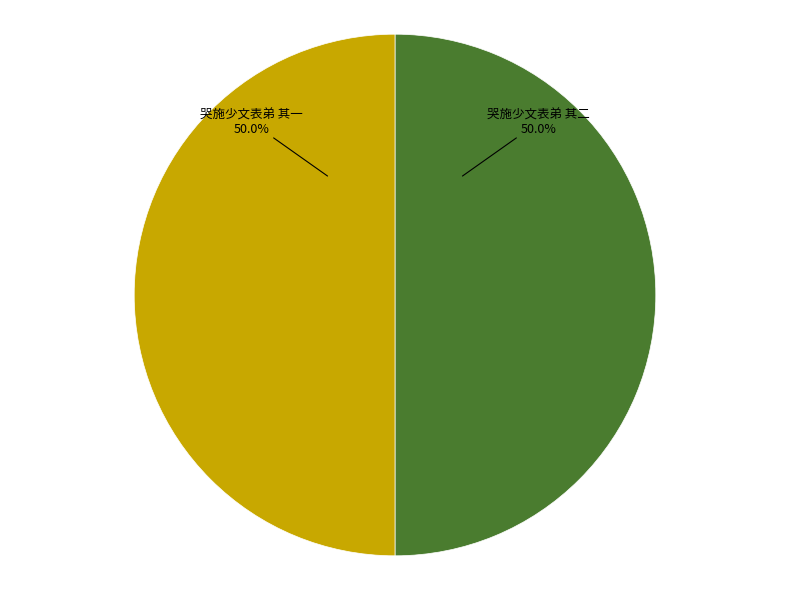

Approximately how many times larger is the value at 哭施少文表弟 其二 compared to 哭施少文表弟 其一?

1.0